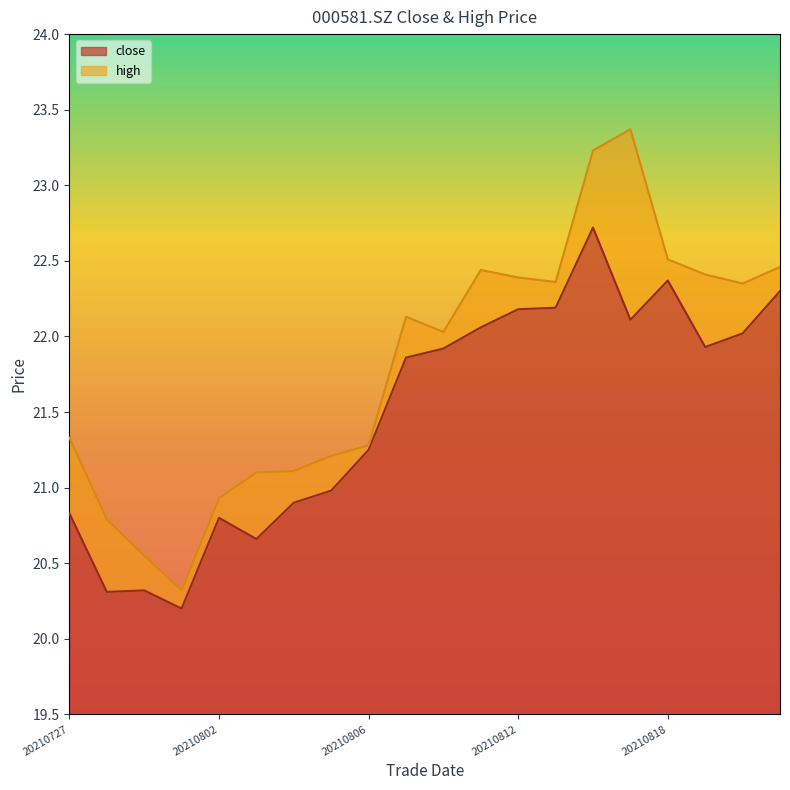

True or false: close and high cross at least once.

False